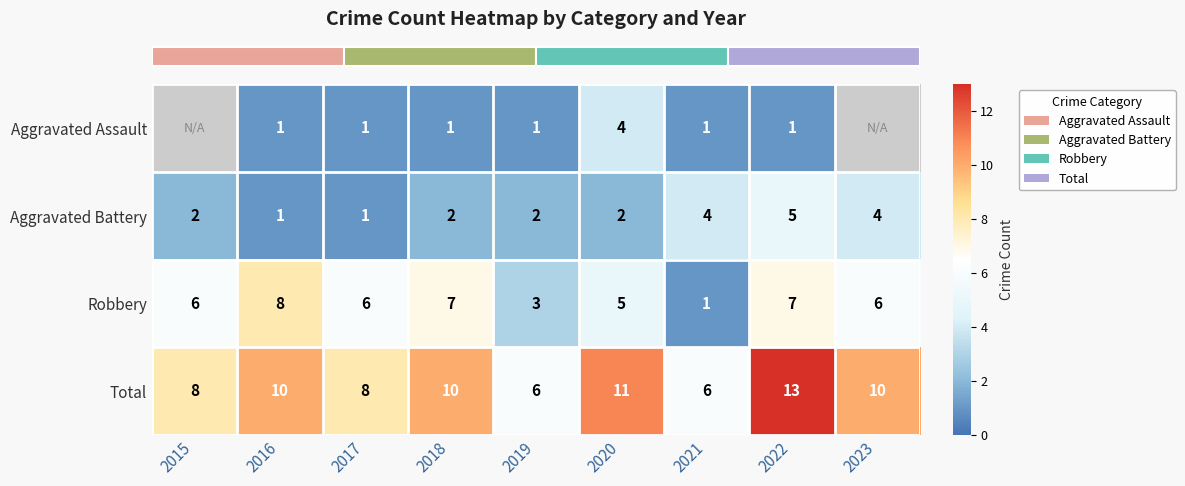

What is the maximum value shown in the chart?

13.0